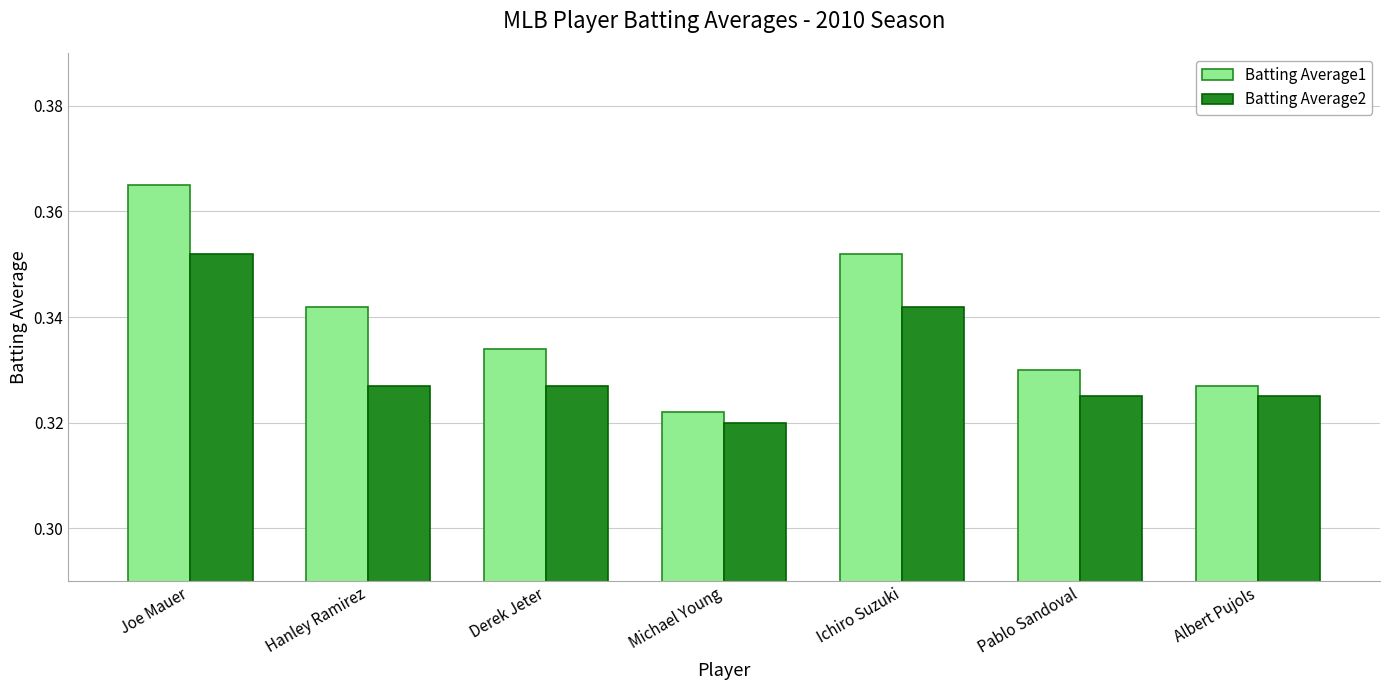

The Batting Average1 series shows 0.6 at Ichiro Suzuki. True or false?

False